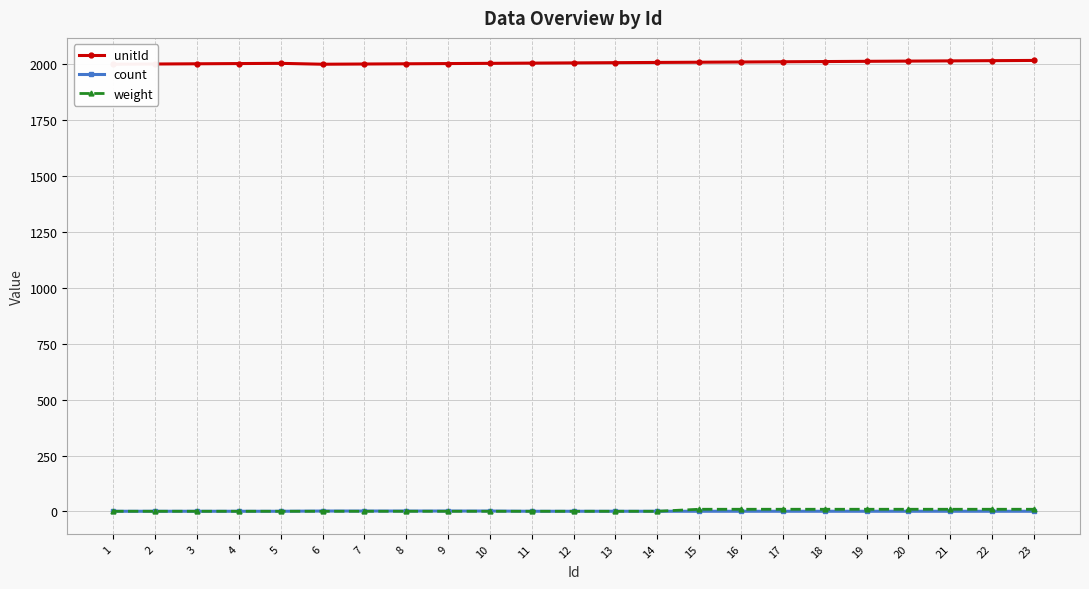

What is the difference between the maximum and minimum values in the weight series?

9